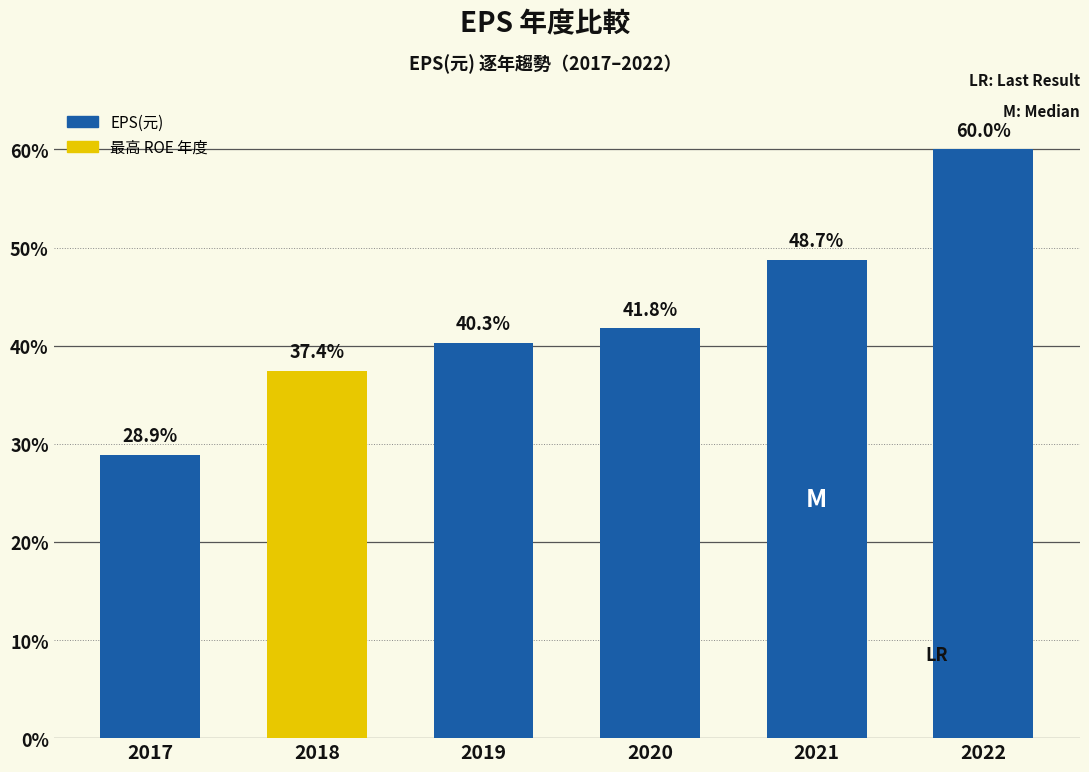

Rank the categories by value from highest to lowest.

2022, 2021, 2020, 2019, 2018, 2017